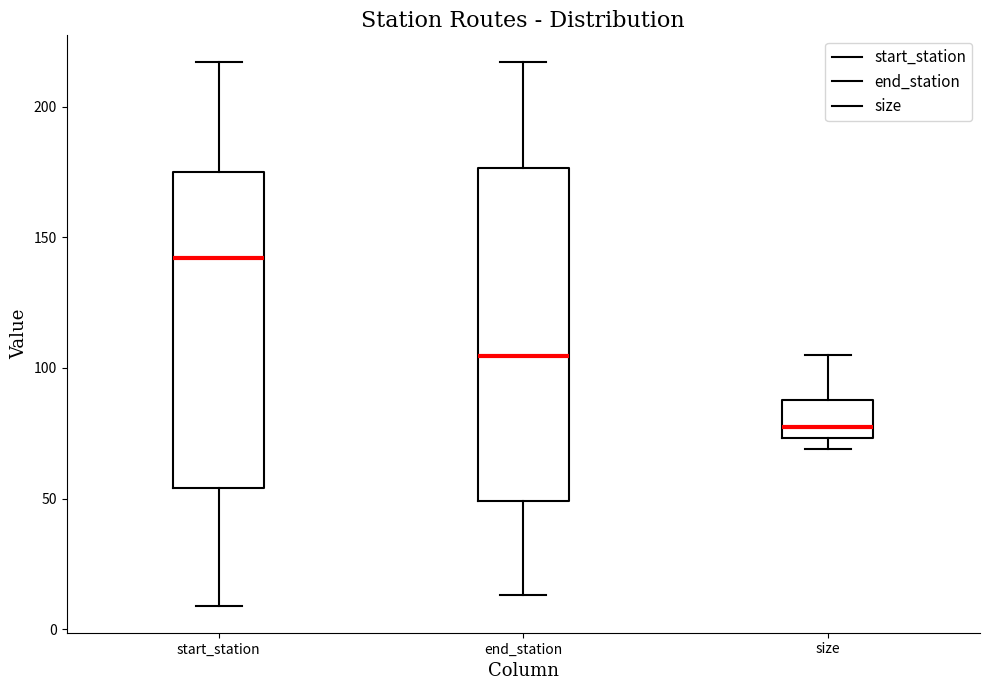

Comparing the boxes themselves (not the whiskers), which one is the tallest?

end_station